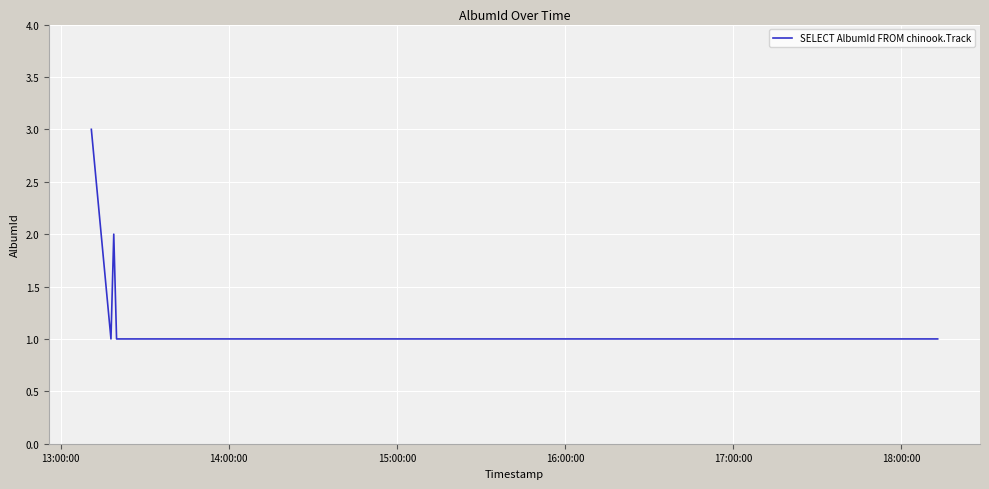

True or false: the data has more than 0 interior local peaks.

True